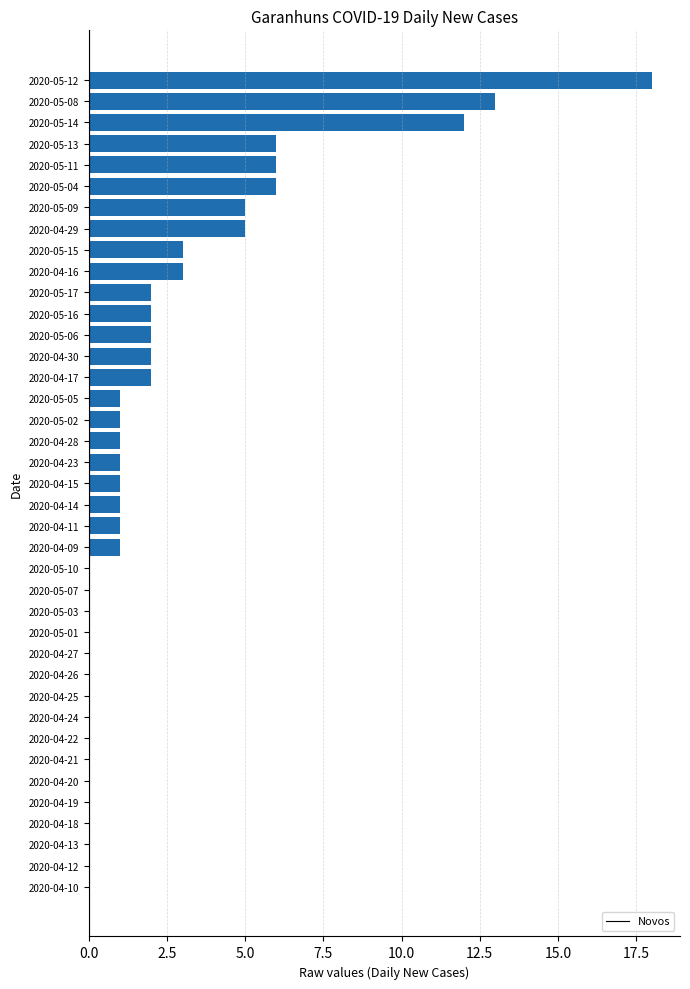

What is the average value?

2